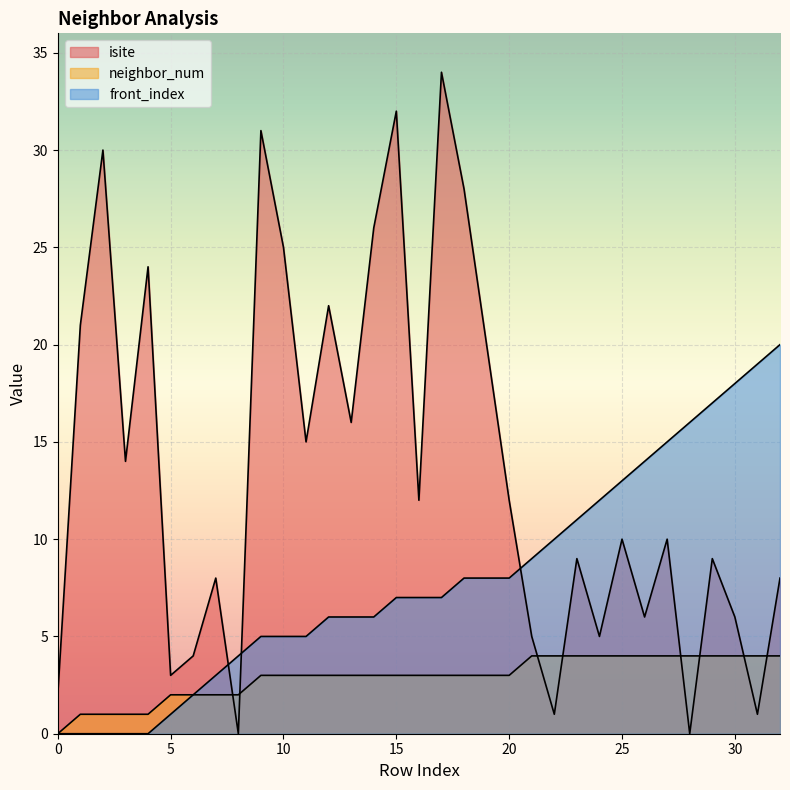

Rank the series at 3 from highest to lowest value.

isite, neighbor_num, front_index